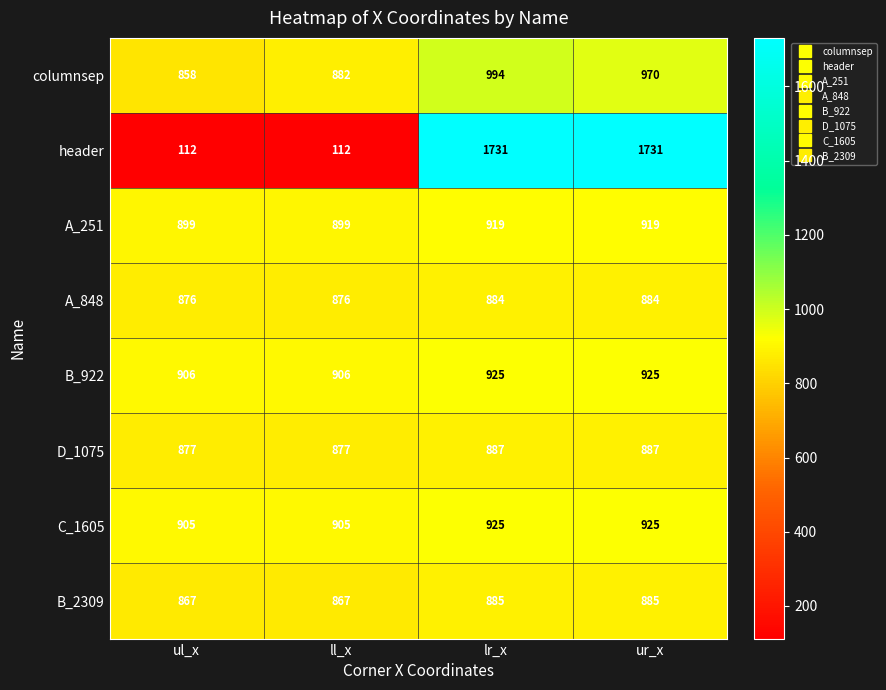

How many series are shown in this chart?

8